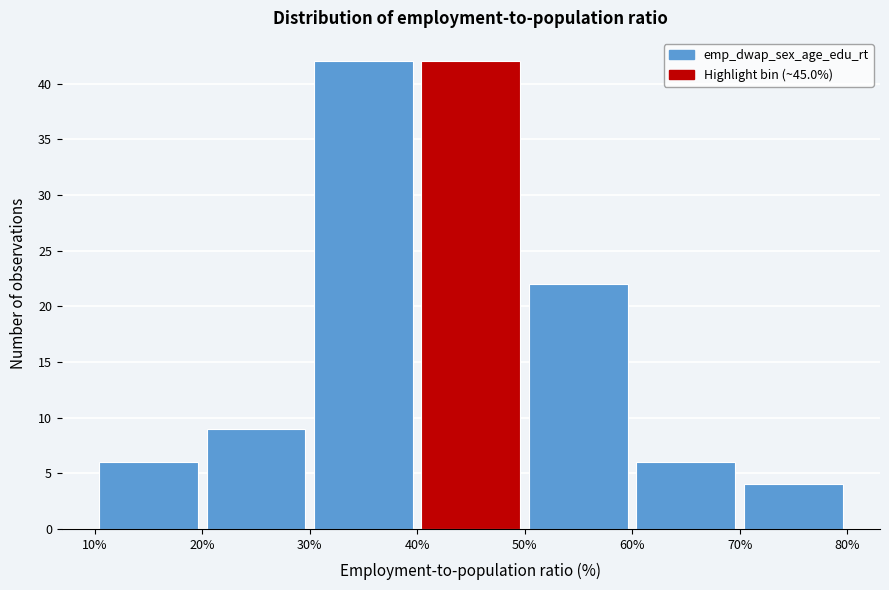

Reading left to right, list every bar in this chart as the range it spans on the x-axis followed by its height. The values are not printed on the chart, so give them approximately, as read against the axis.

10% to 20%: 6
20% to 30%: 9
30% to 40%: 42
40% to 50%: 42
50% to 60%: 22
60% to 70%: 6
70% to 80%: 4